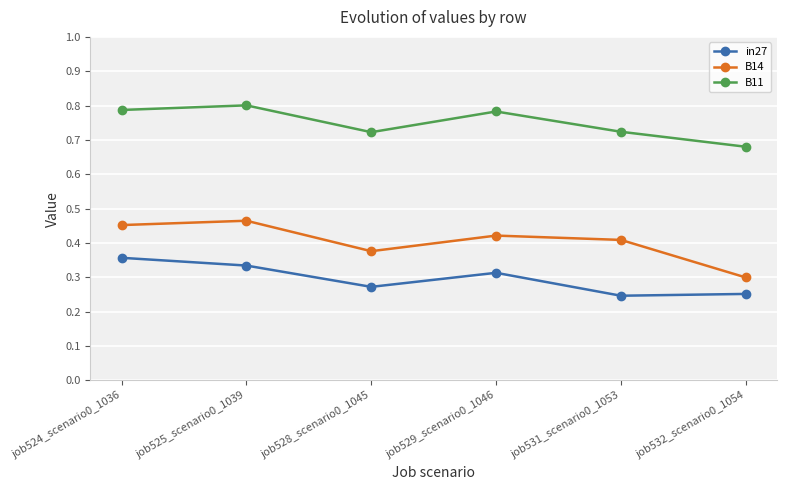

Which series has the largest total across all categories?

B11